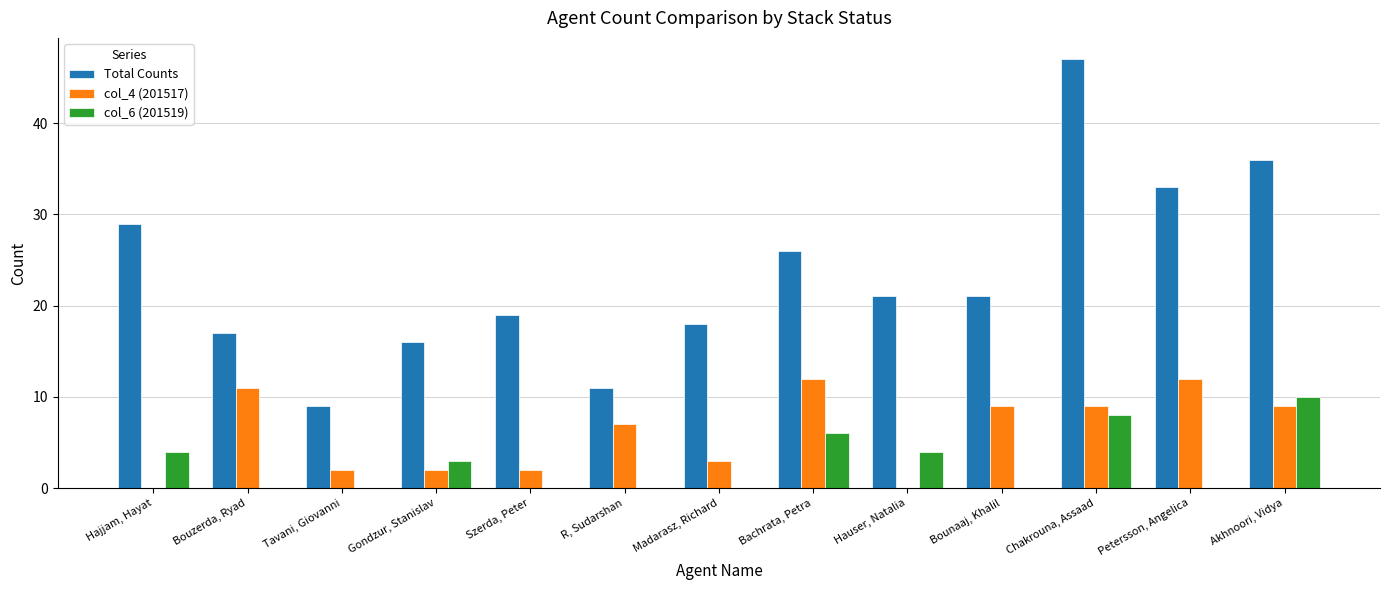

The col_6 (201519) series shows 0 at Szerda, Peter. True or false?

True